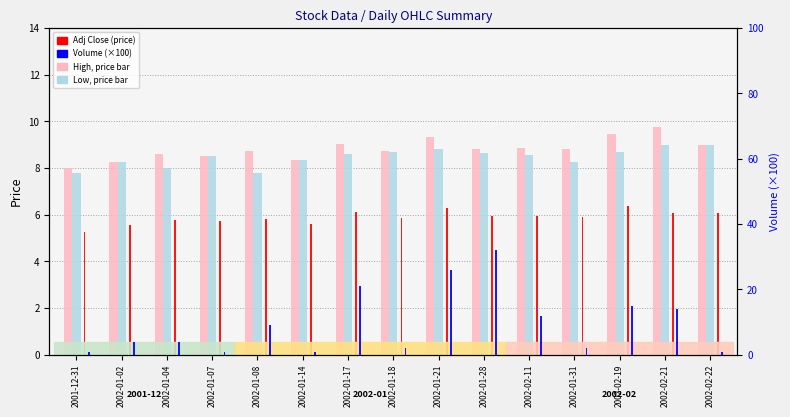

Reading left to right, what are all the values shown in this chart?

High: 2001-12-31=8.0	2002-01-02=8.2	2002-01-04=8.6	2002-01-07=8.5	2002-01-08=8.8	2002-01-14=8.3	2002-01-17=9.1	2002-01-18=8.8	2002-01-21=9.3	2002-01-28=8.8	2002-02-11=8.8	2002-01-31=8.8	2002-02-19=9.4	2002-02-21=9.8	2002-02-22=9.0
Low: 2001-12-31=7.8	2002-01-02=8.2	2002-01-04=8.0	2002-01-07=8.5	2002-01-08=7.8	2002-01-14=8.3	2002-01-17=8.6	2002-01-18=8.7	2002-01-21=8.8	2002-01-28=8.7	2002-02-11=8.6	2002-01-31=8.2	2002-02-19=8.7	2002-02-21=9.0	2002-02-22=9.0
Adj Close: 2001-12-31=5.3	2002-01-02=5.6	2002-01-04=5.8	2002-01-07=5.7	2002-01-08=5.8	2002-01-14=5.6	2002-01-17=6.1	2002-01-18=5.9	2002-01-21=6.3	2002-01-28=5.9	2002-02-11=6.0	2002-01-31=5.9	2002-02-19=6.4	2002-02-21=6.1	2002-02-22=6.1
Volume (×100): 2001-12-31=1.0	2002-01-02=4.0	2002-01-04=4.0	2002-01-07=1.0	2002-01-08=9.0	2002-01-14=1.0	2002-01-17=21.0	2002-01-18=2.0	2002-01-21=26.0	2002-01-28=32.0	2002-02-11=12.0	2002-01-31=2.0	2002-02-19=15.0	2002-02-21=14.0	2002-02-22=1.0